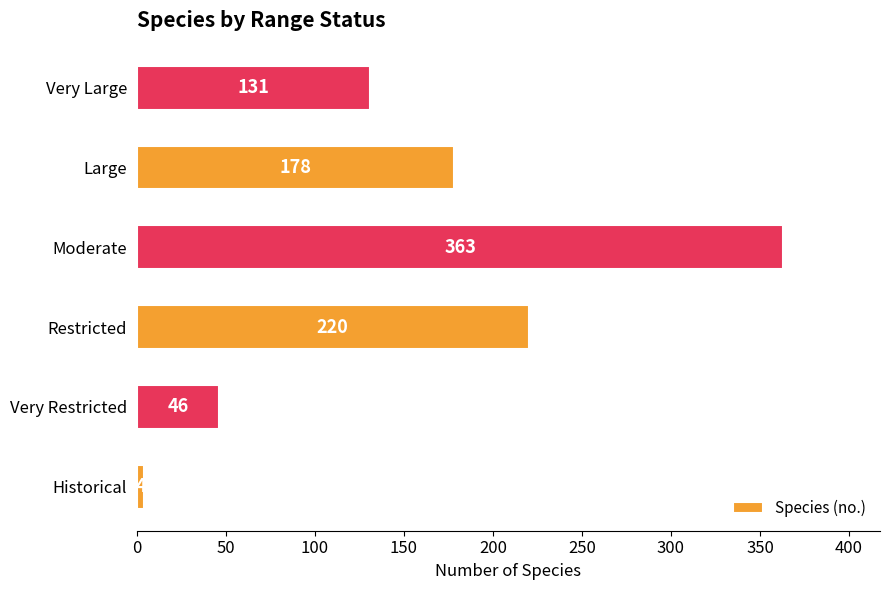

Which category has the highest value across all series?

Moderate